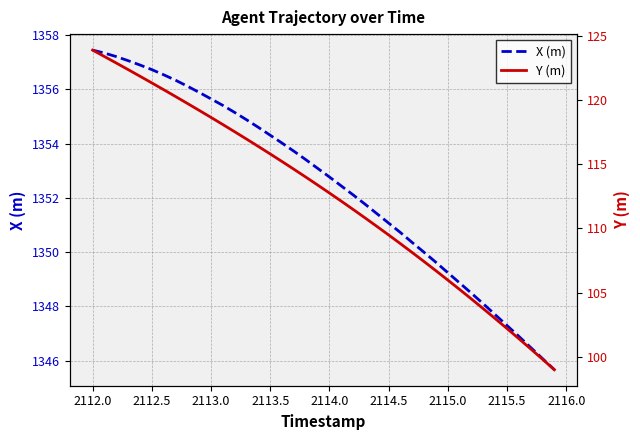

True or false: Y (m) and X (m) intersect in this chart.

False